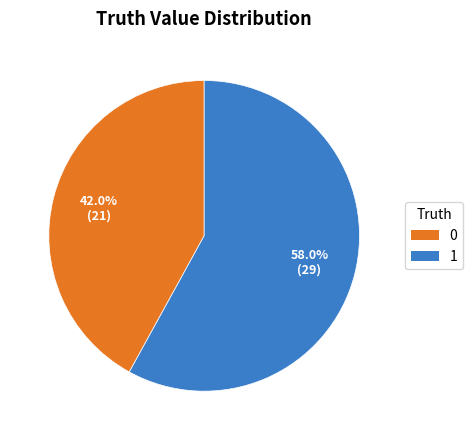

Count the number of slices in the pie.

2